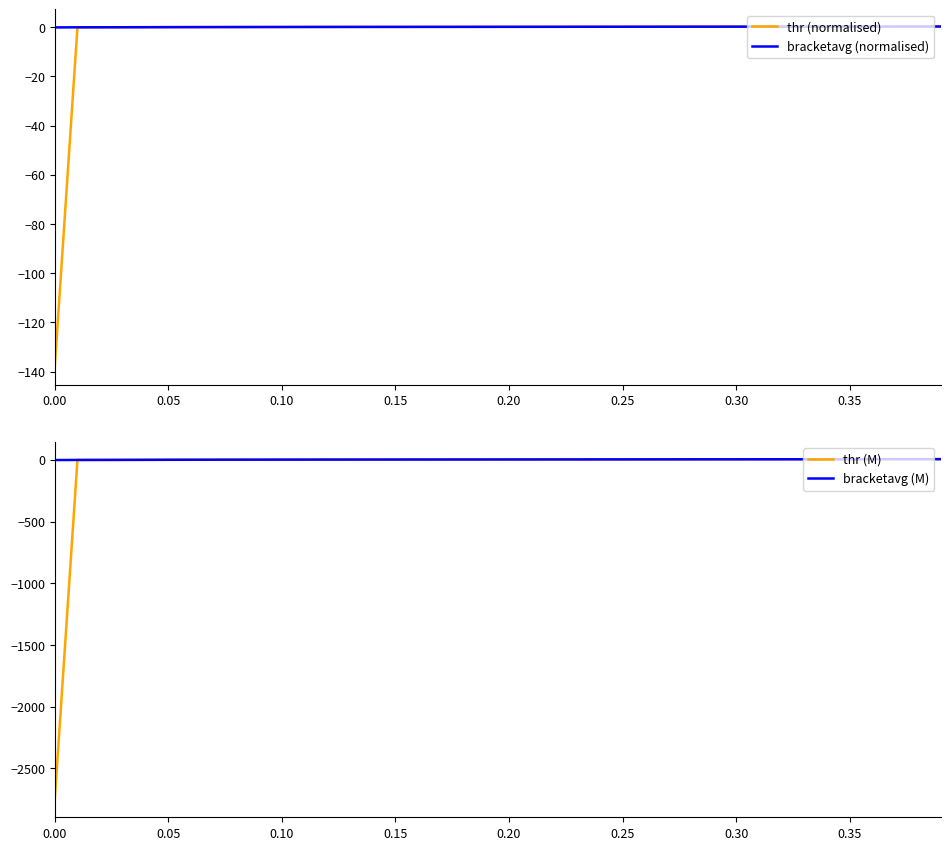

What position from the right is 0.10?

30